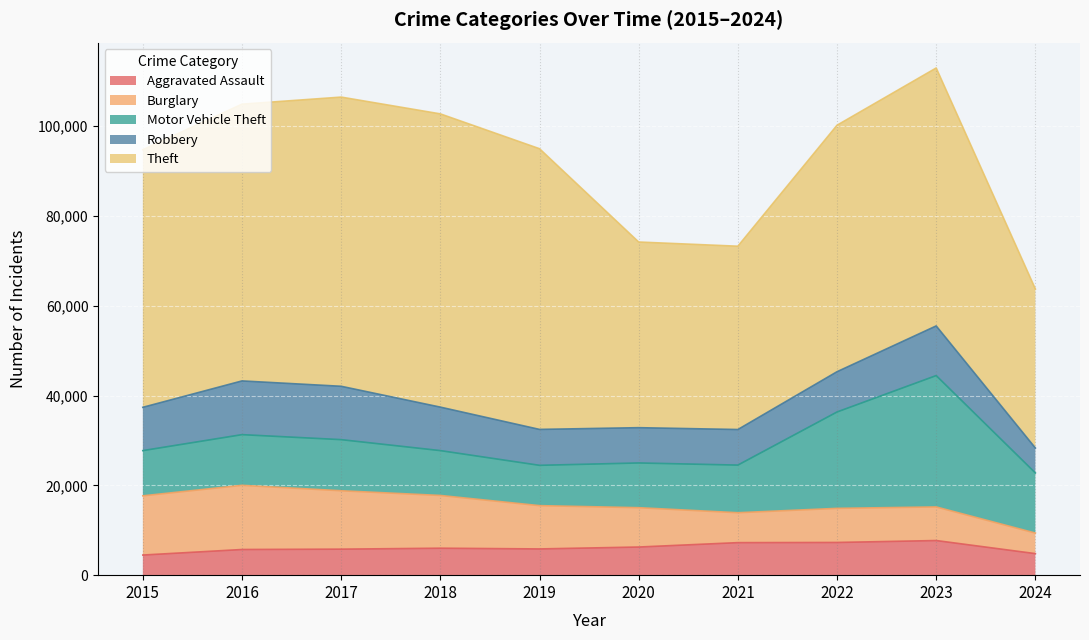

At 2024, list the series in order from smallest to largest.

Burglary, Aggravated Assault, Robbery, Motor Vehicle Theft, Theft